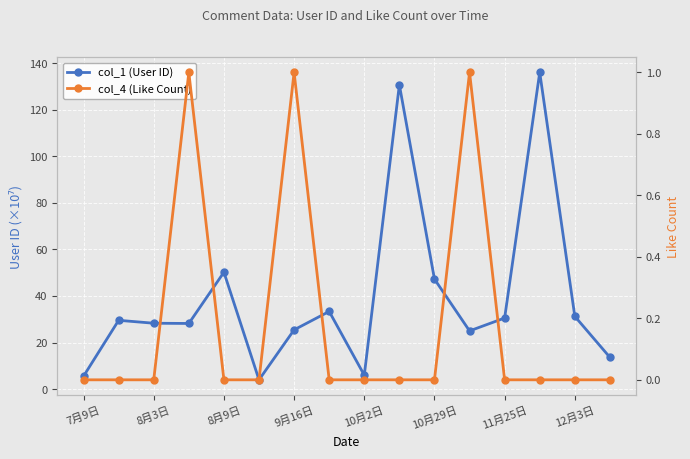

At which category is the sum across all series the highest?

13